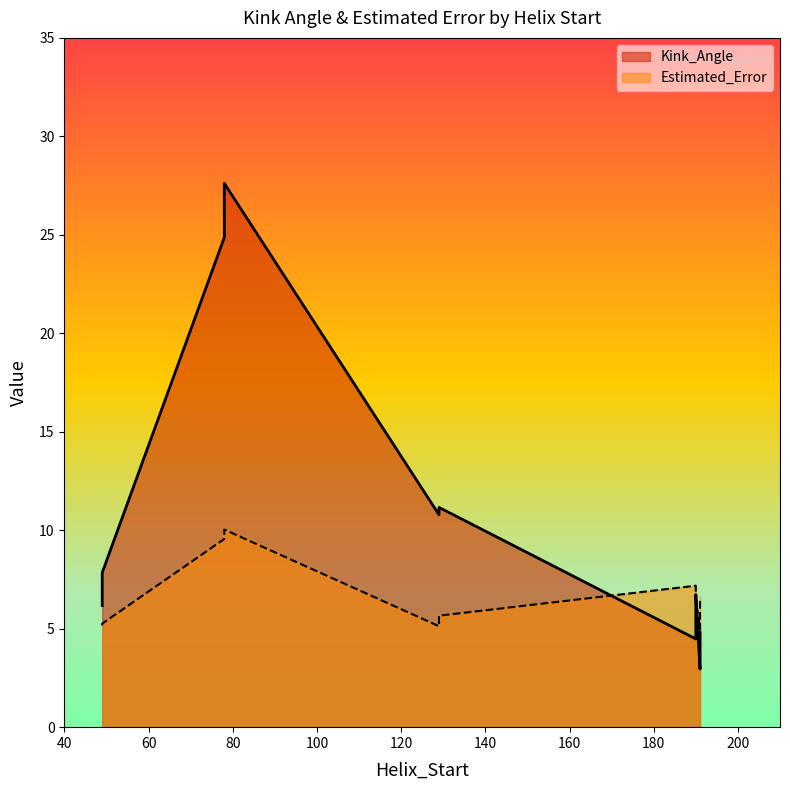

In Estimated_Error, how many points are higher than both neighbors (excluding endpoints)?

3